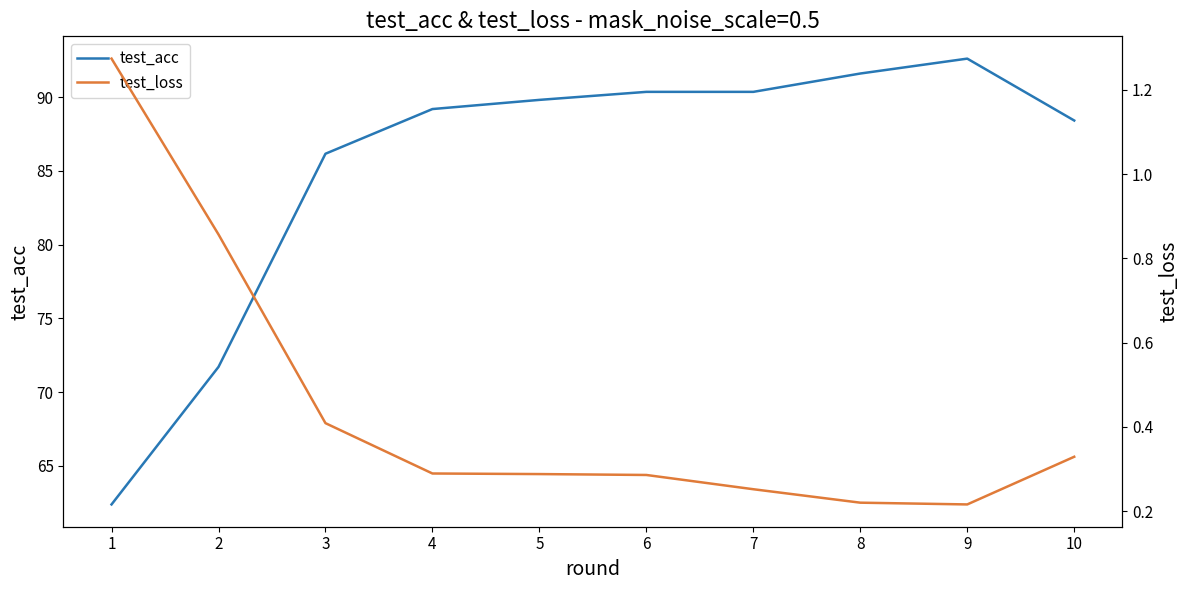

Read the test_acc value at 2.

71.7